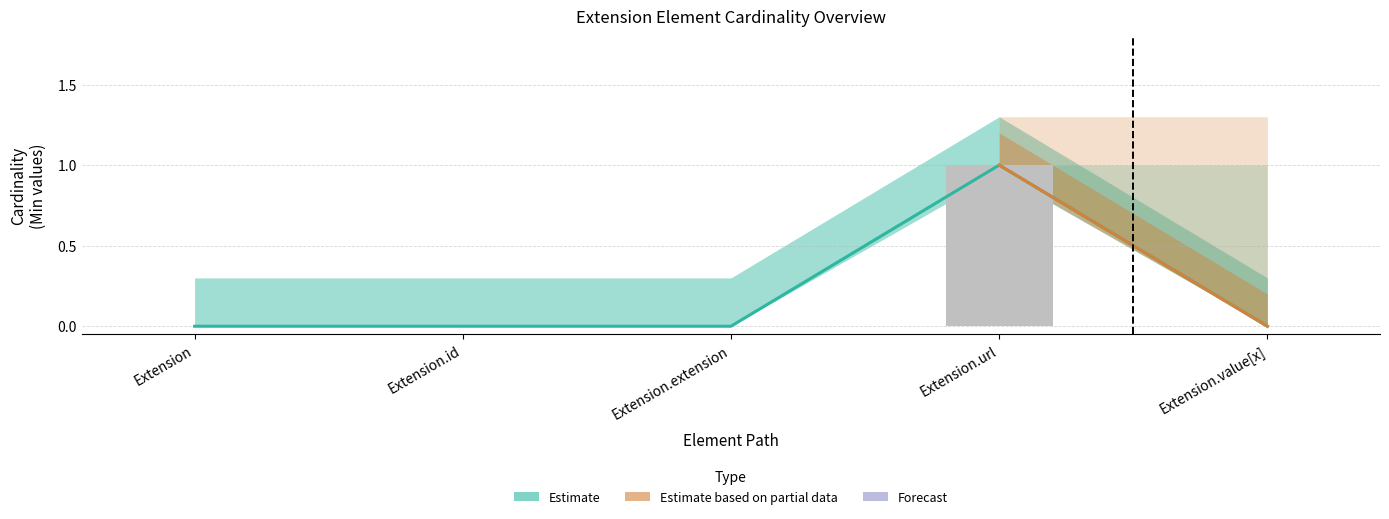

How many values in the Min series exceed 0?

1